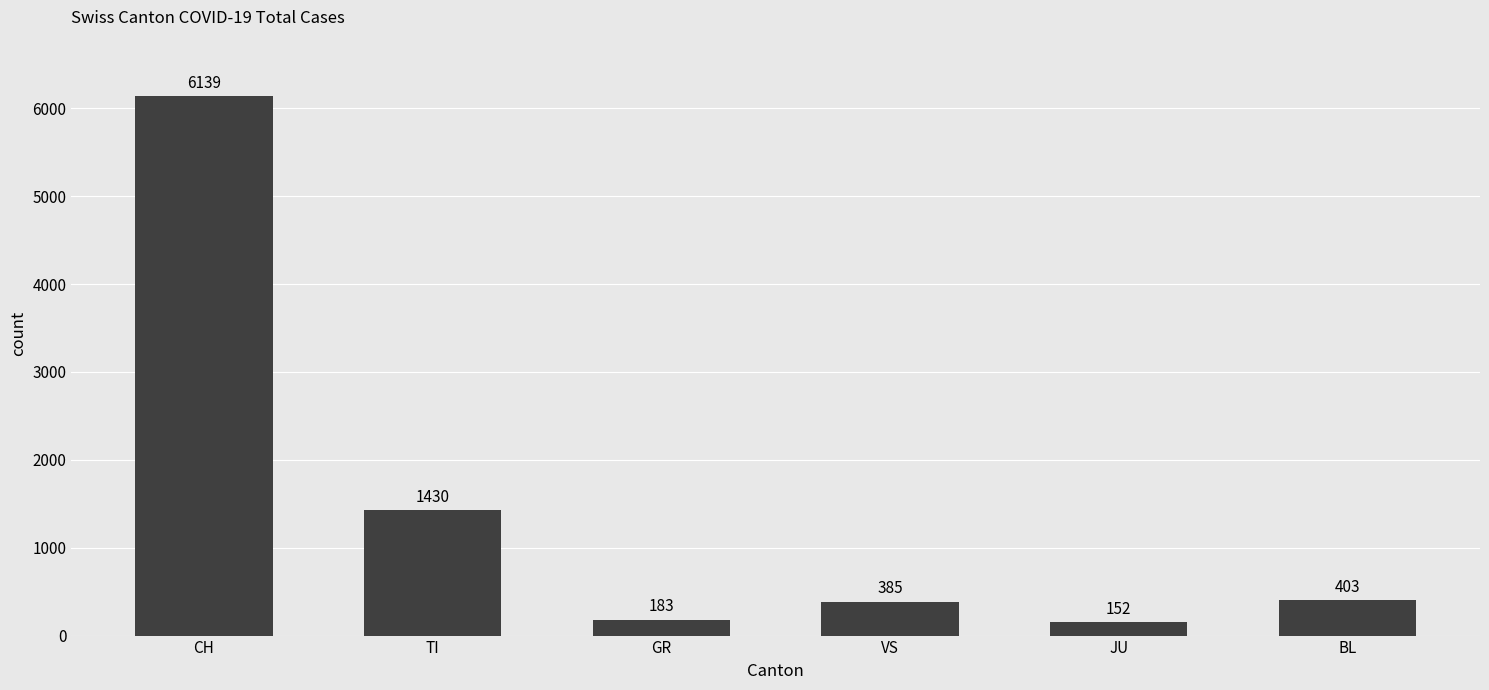

How many distinct data groups are displayed?

1